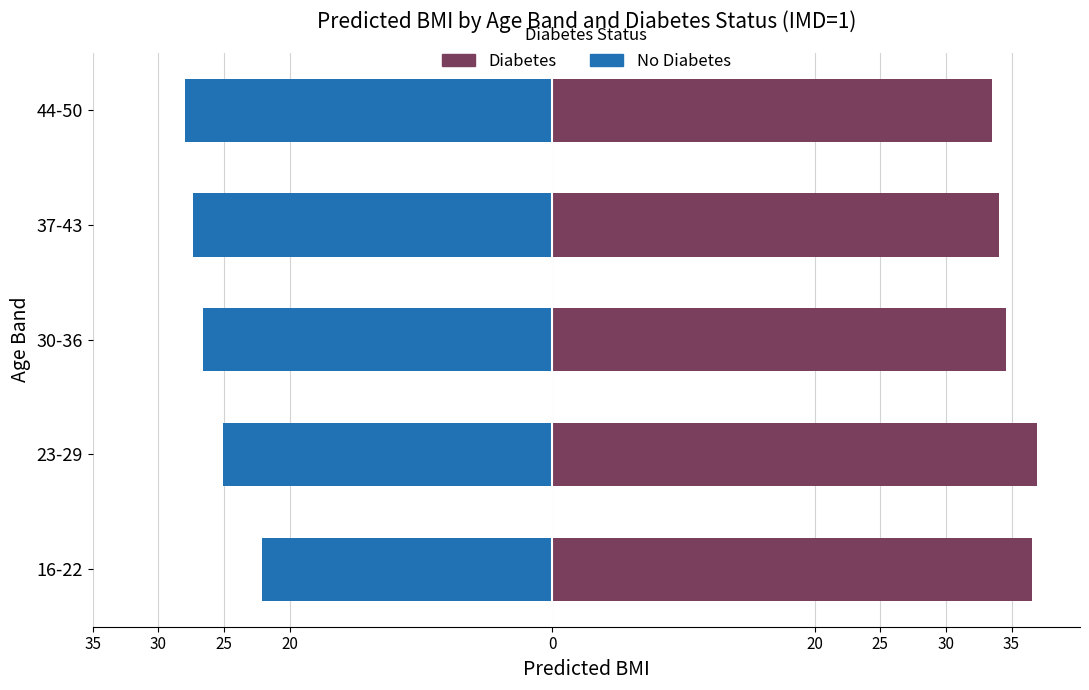

Rank the series by their average value, from highest to lowest.

Diabetes, No_diabetes